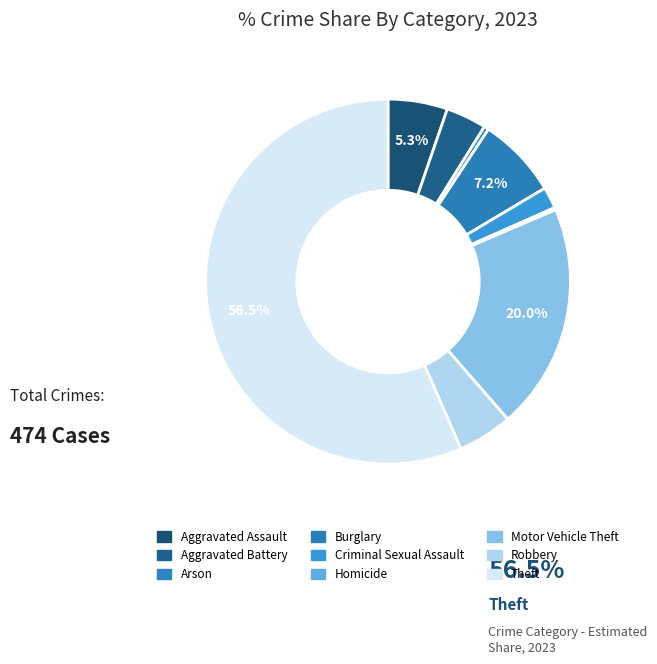

How many segments does this pie chart have?

9